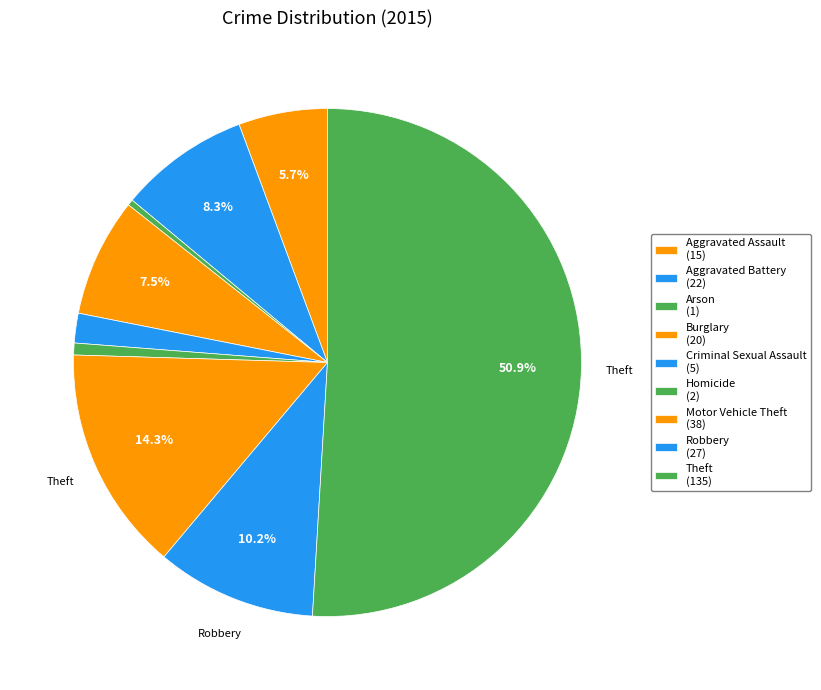

How much of the chart is everything except Criminal Sexual Assault?

98.1%